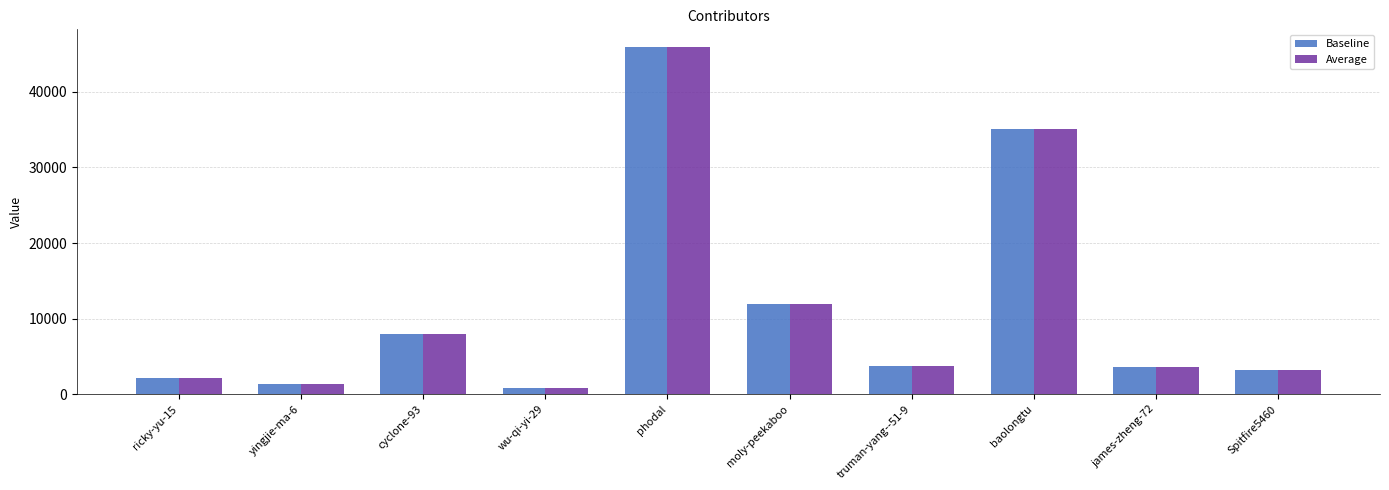

How many series are shown in this chart?

2